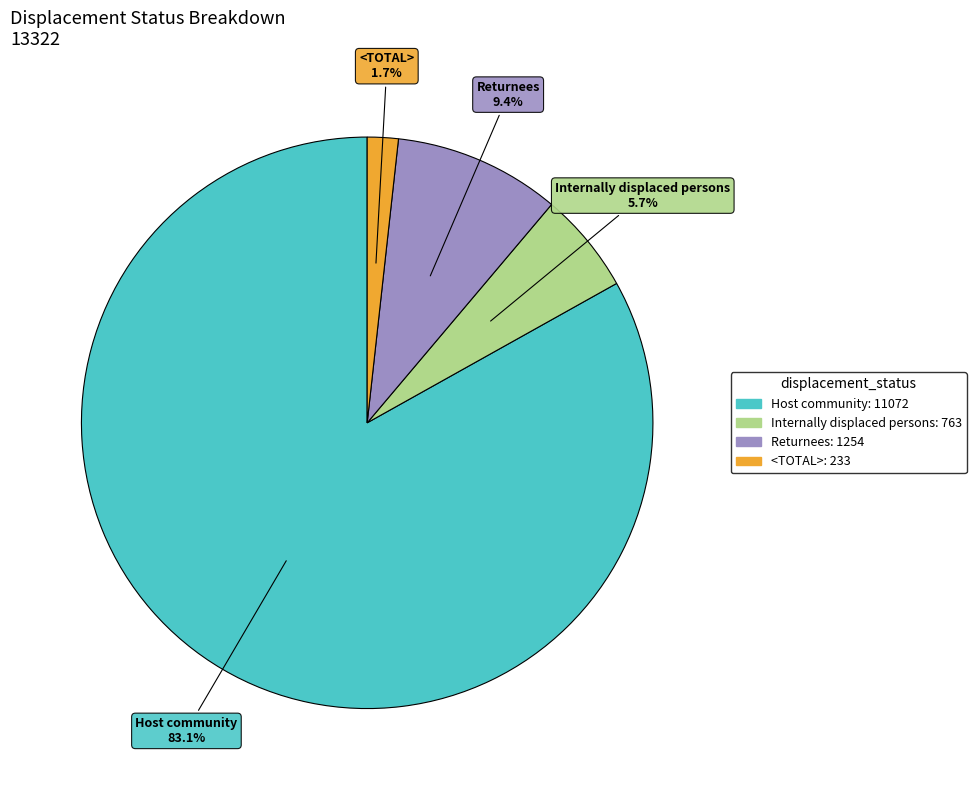

Does any single category account for the majority?

Yes